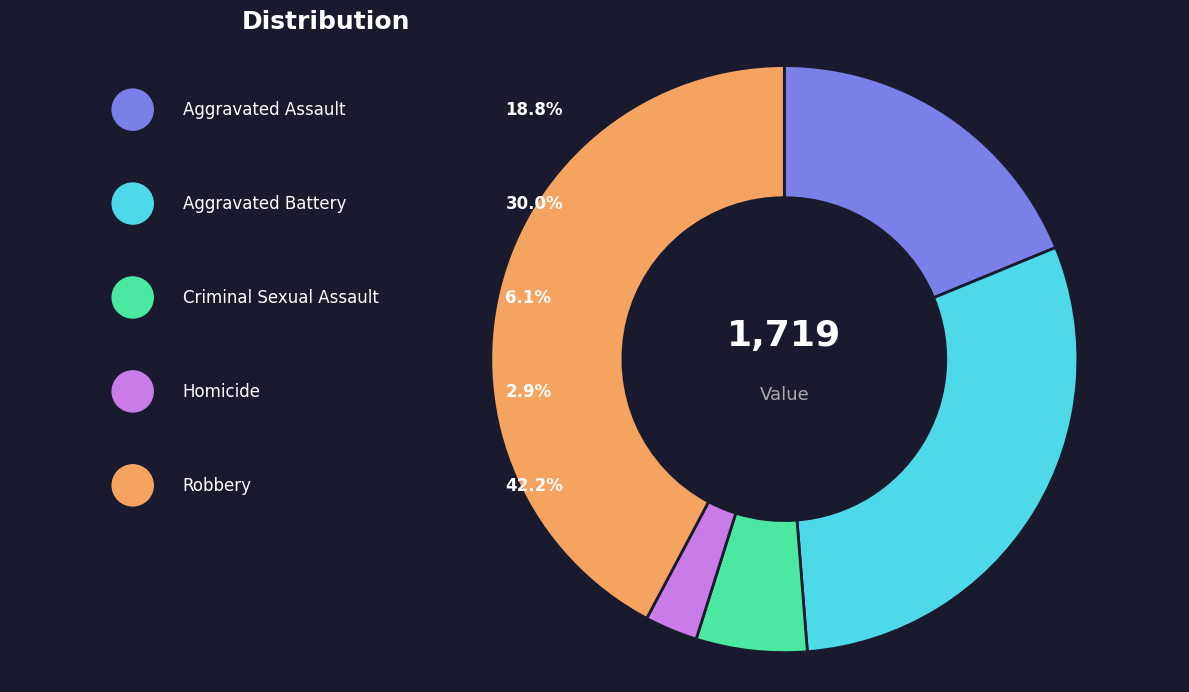

Which slice is the smallest?

Homicide